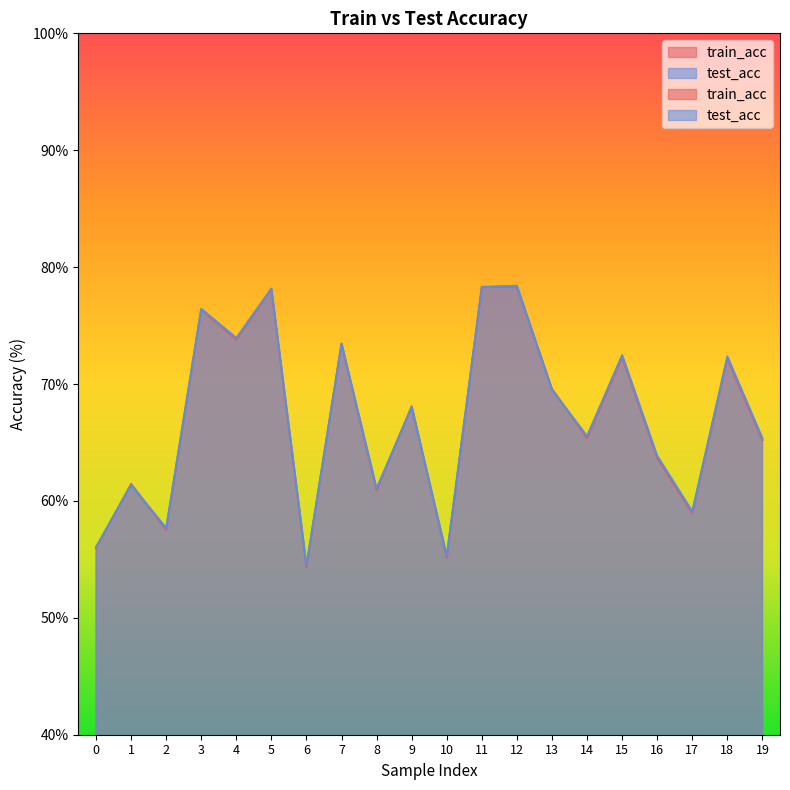

True or false: train_acc and test_acc intersect in this chart.

True